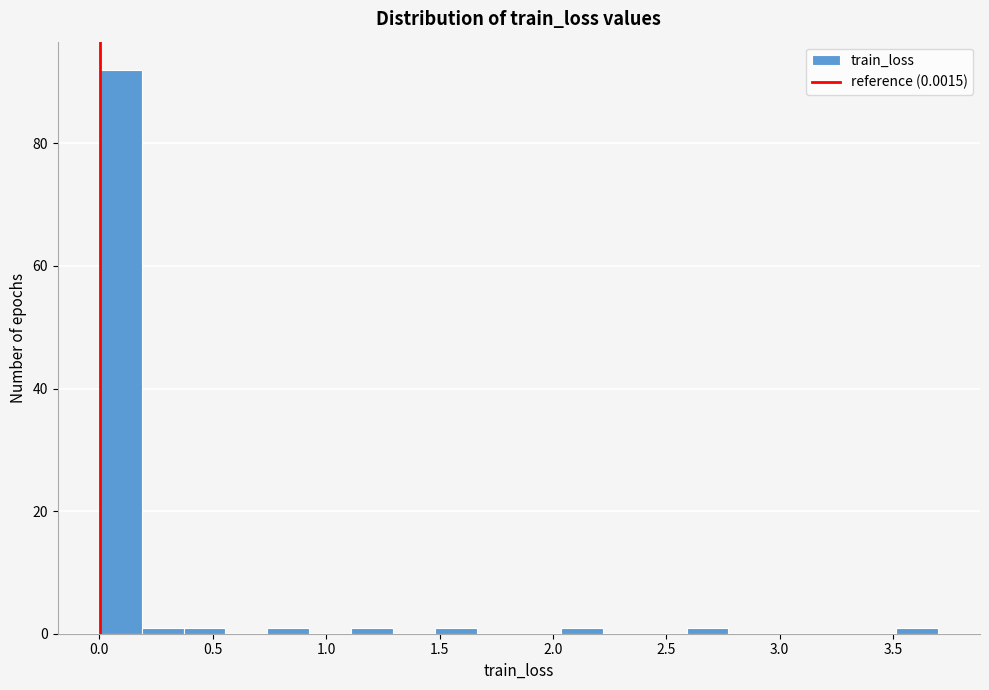

Read against the x-axis, roughly where is the centre of the tallest bar?

0.10